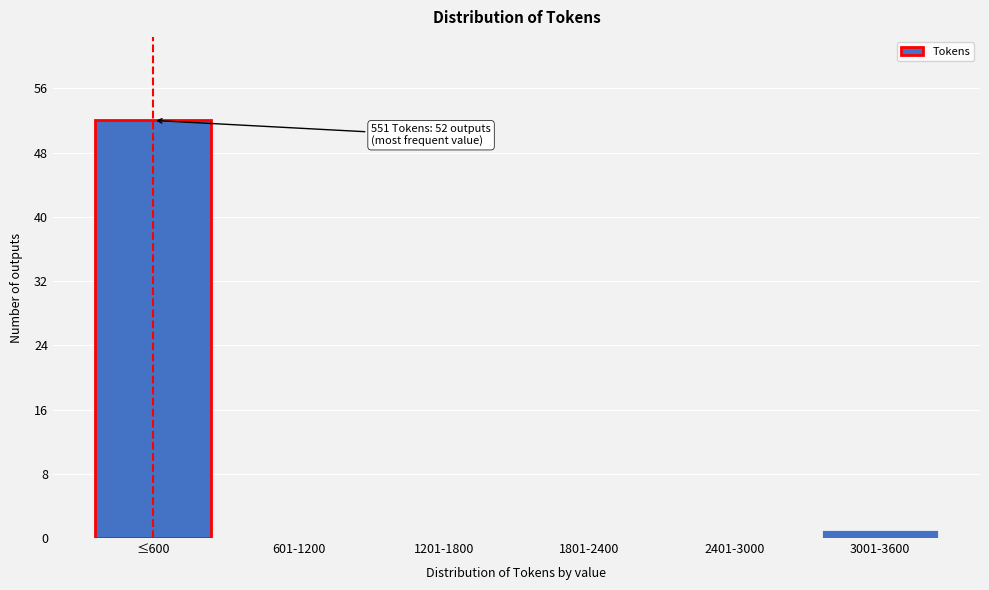

Reading left to right, what are all the values shown in this chart?

≤600=52	601-1200=0	1201-1800=0	1801-2400=0	2401-3000=0	3001-3600=1